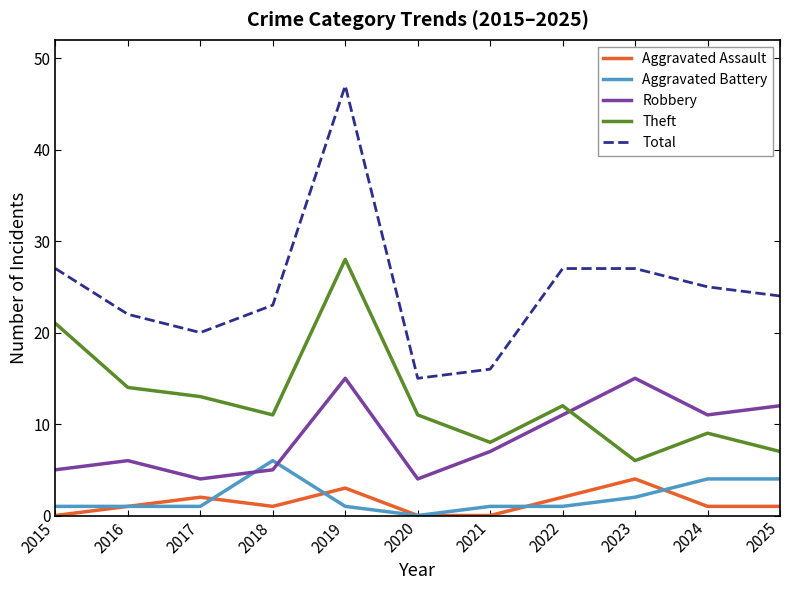

True or false: Total and Aggravated Assault cross at least once.

False